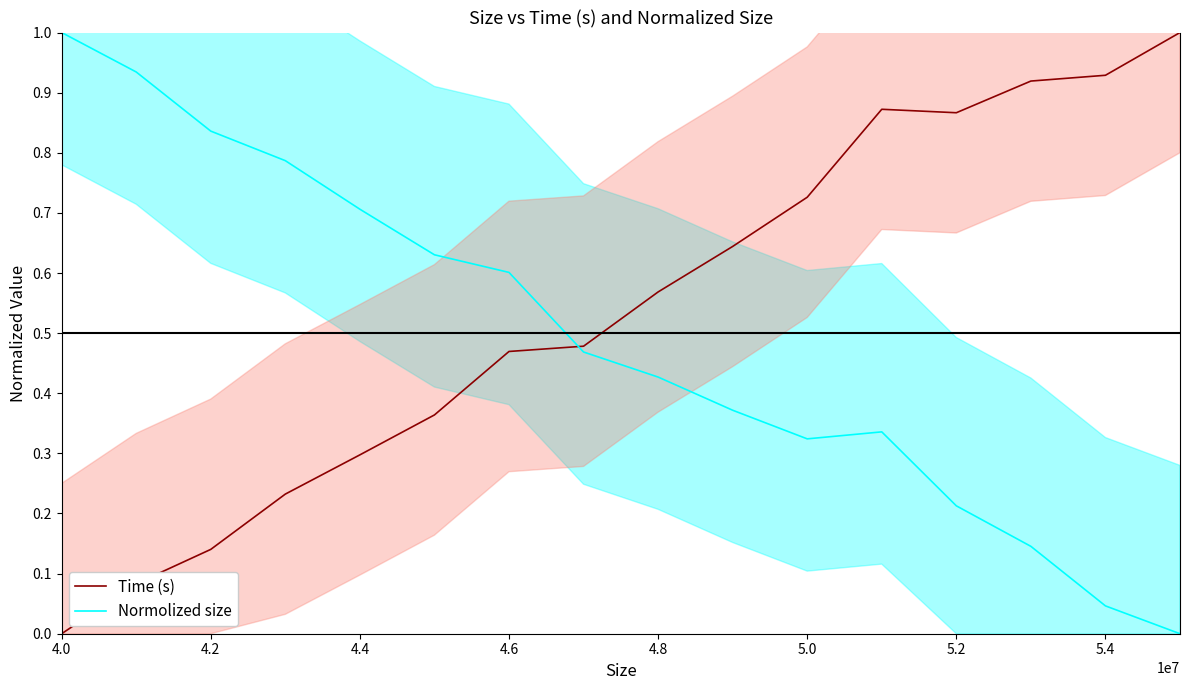

How many values in Normolized size are above zero?

15